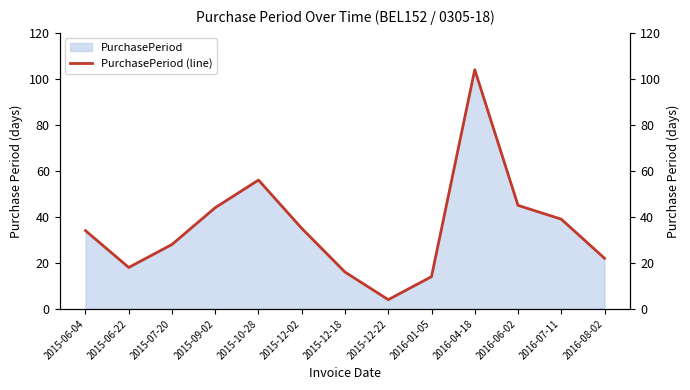

What is the difference between the maximum and minimum values?

100